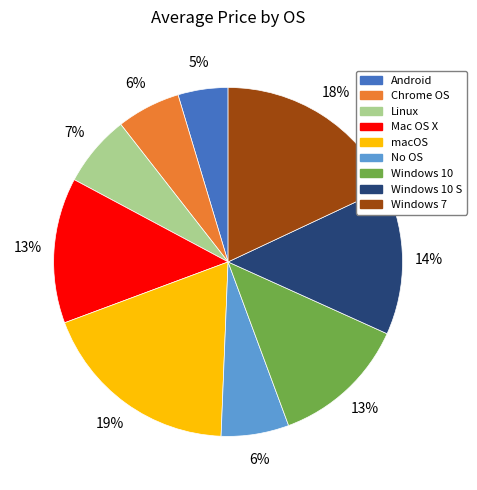

Is there a majority slice in this chart?

No